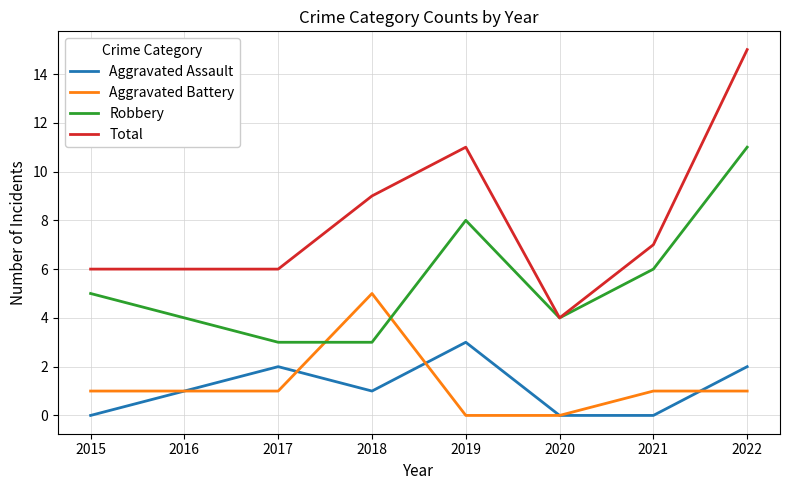

What is the average value of the Robbery series?

6